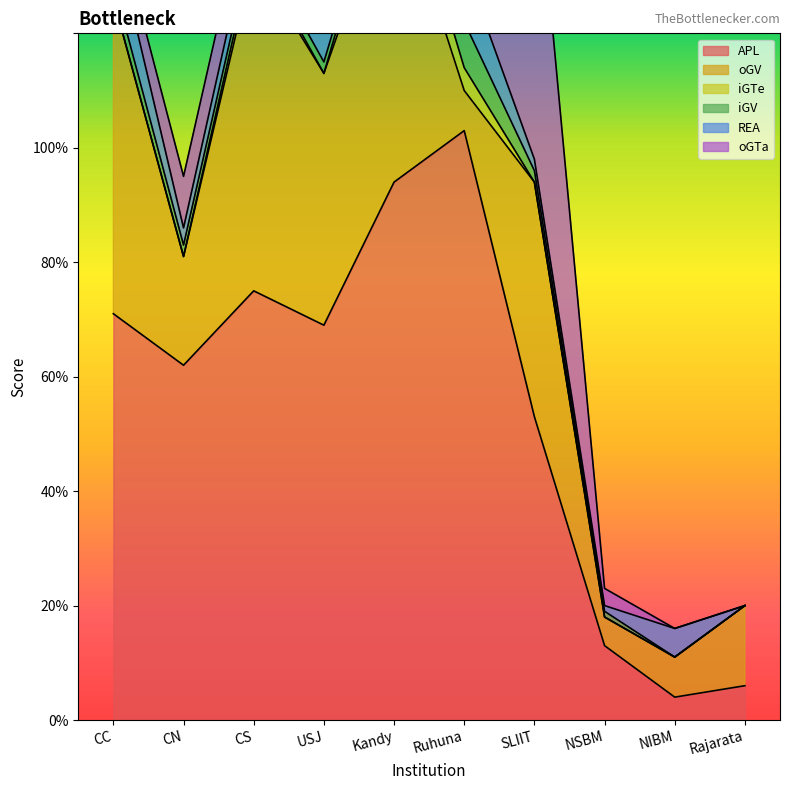

At which label does APL reach its minimum?

NIBM